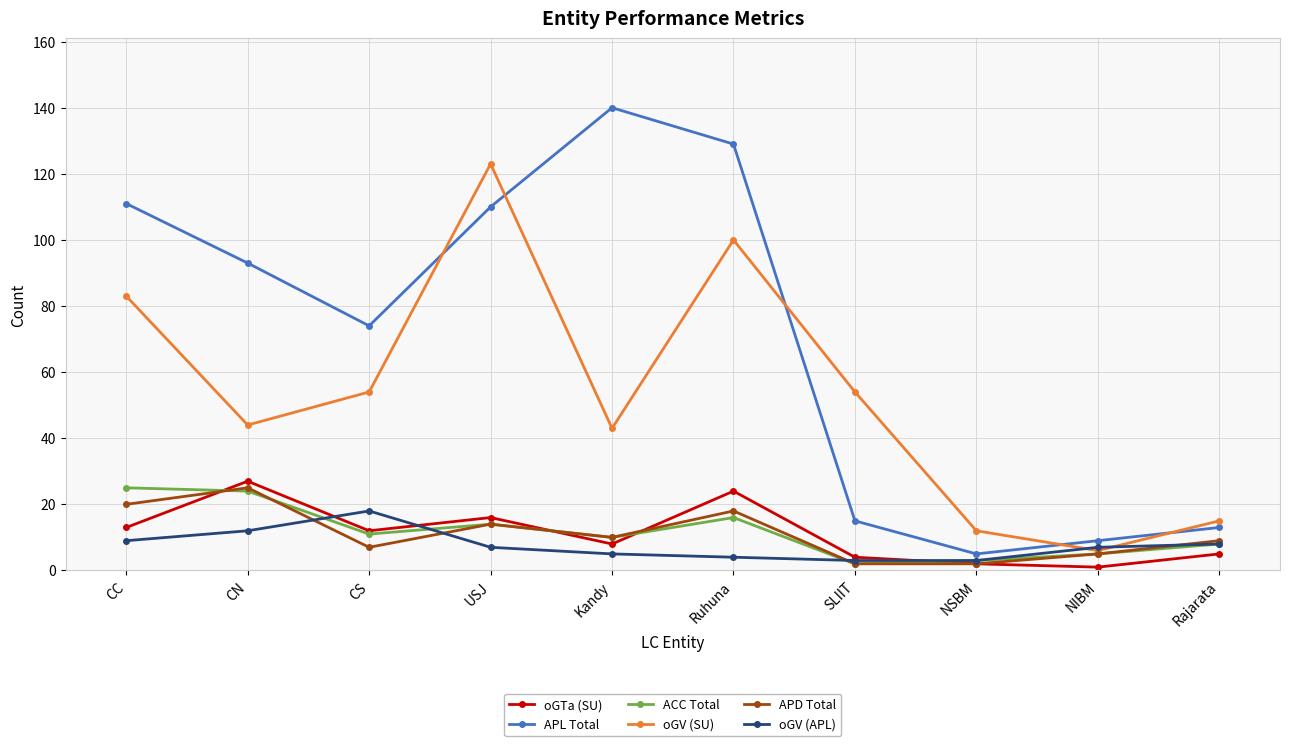

How many series are shown in this chart?

6